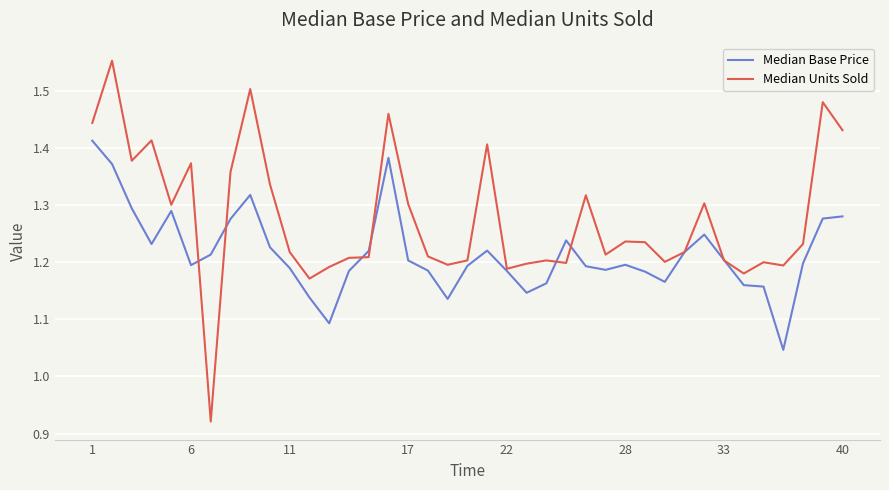

Rank the series by their average value, from lowest to highest.

Median Base Price, Median Units Sold